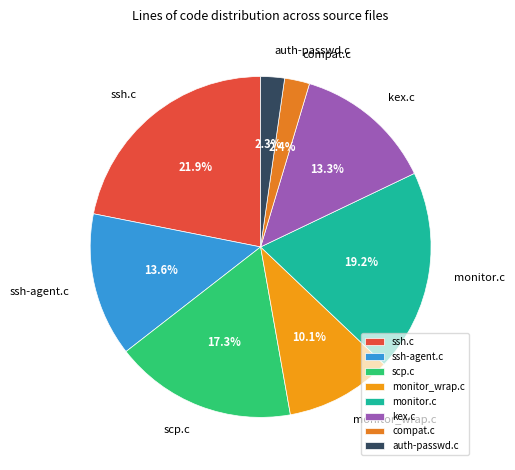

How many segments does this pie chart have?

8